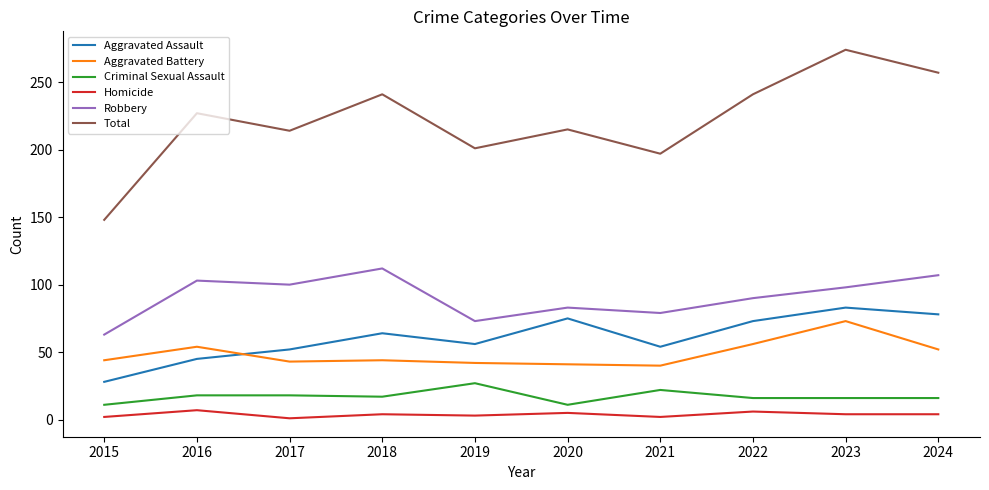

Which category has the highest value in the Total series?

2023